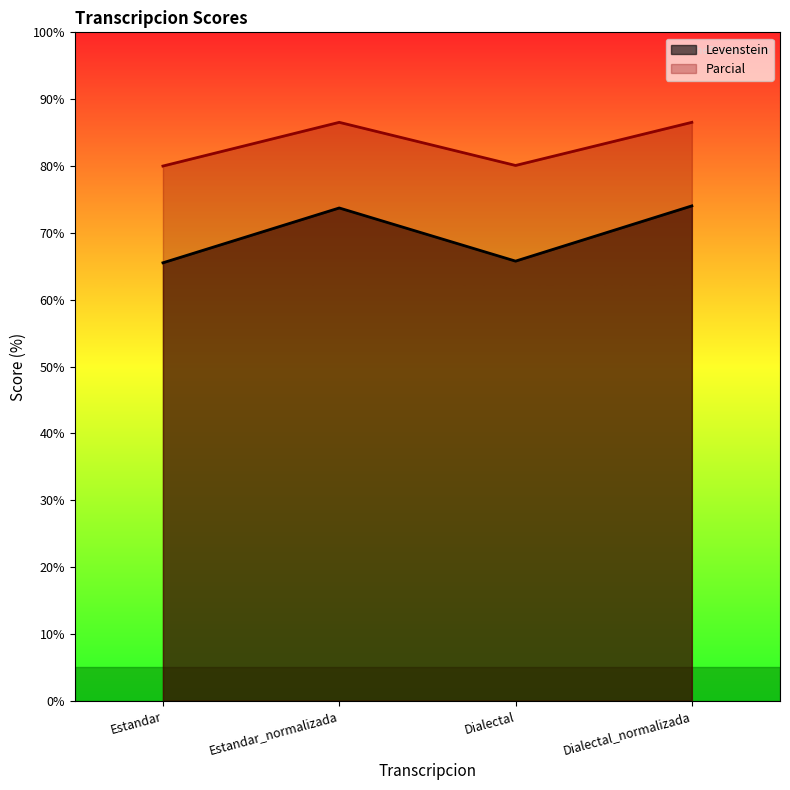

Which series has the largest total across all categories?

Parcial